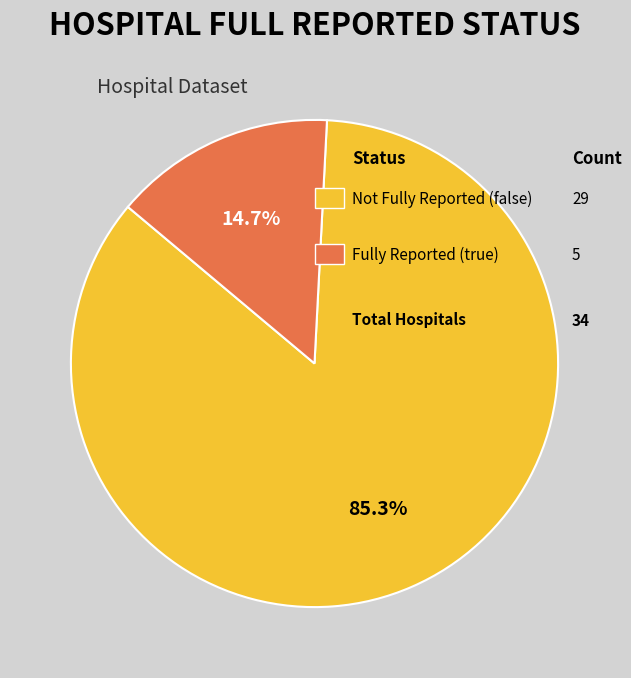

How many segments does this pie chart have?

2